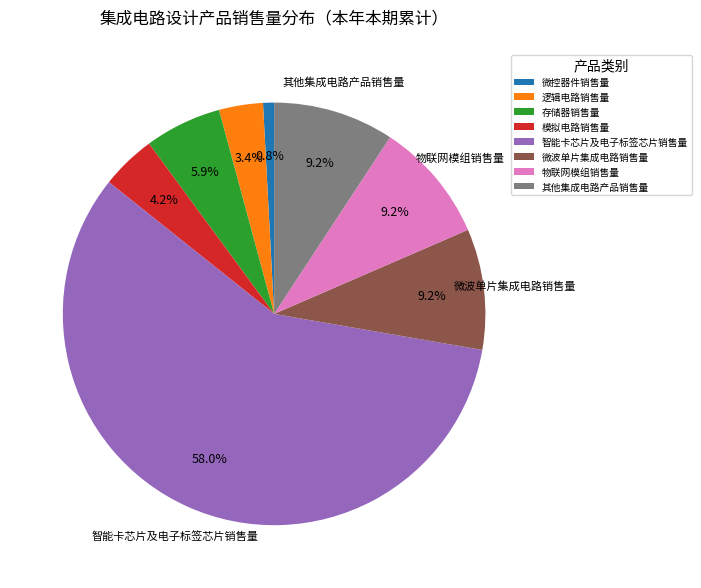

To the nearest percent, what is the combined percentage of 其他集成电路产品销售量 and 物联网模组销售量?

18%